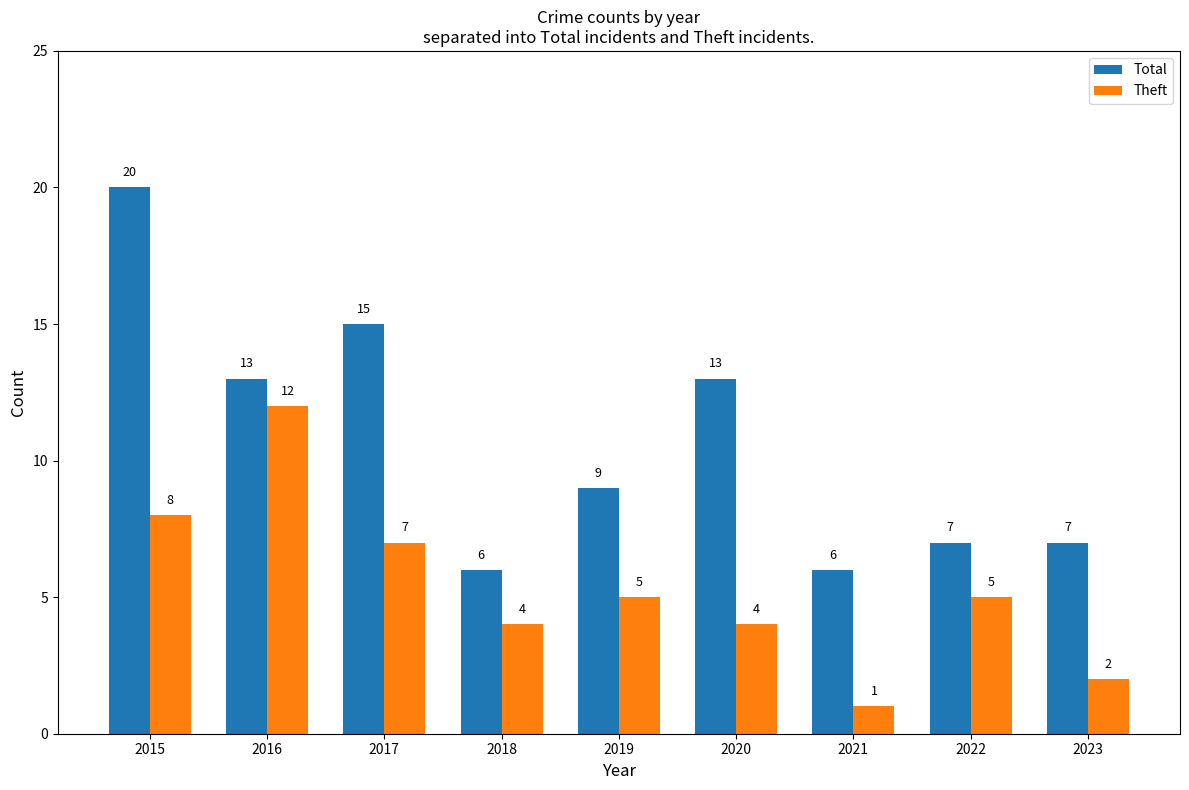

What are all the series names shown in the legend?

Total, Theft